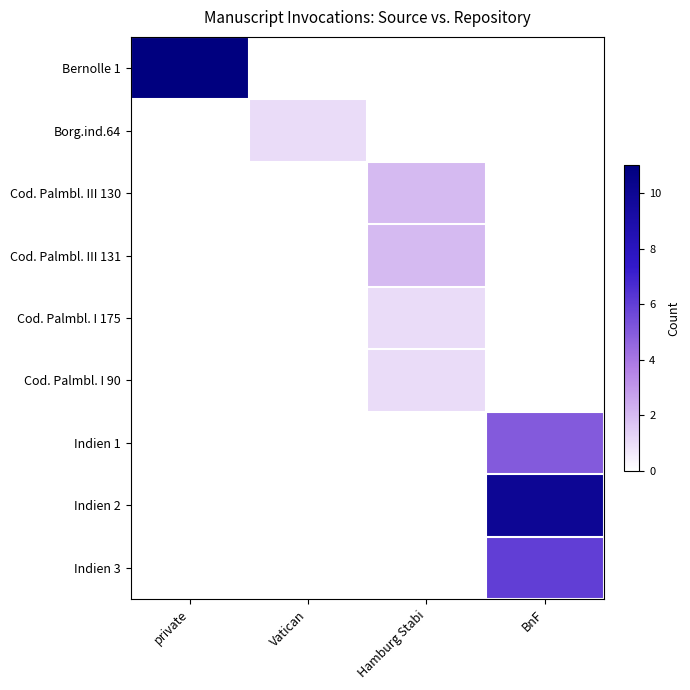

Reading left to right, extract all data points from this chart.

Bernolle 1: private=11	Vatican=0	Hamburg Stabi=0	BnF=0
Borg.ind.64: private=0	Vatican=1	Hamburg Stabi=0	BnF=0
Cod. Palmbl. III 130: private=0	Vatican=0	Hamburg Stabi=2	BnF=0
Cod. Palmbl. III 131: private=0	Vatican=0	Hamburg Stabi=2	BnF=0
Cod. Palmbl. I 175: private=0	Vatican=0	Hamburg Stabi=1	BnF=0
Cod. Palmbl. I 90: private=0	Vatican=0	Hamburg Stabi=1	BnF=0
Indien 1: private=0	Vatican=0	Hamburg Stabi=0	BnF=5
Indien 2: private=0	Vatican=0	Hamburg Stabi=0	BnF=10
Indien 3: private=0	Vatican=0	Hamburg Stabi=0	BnF=6